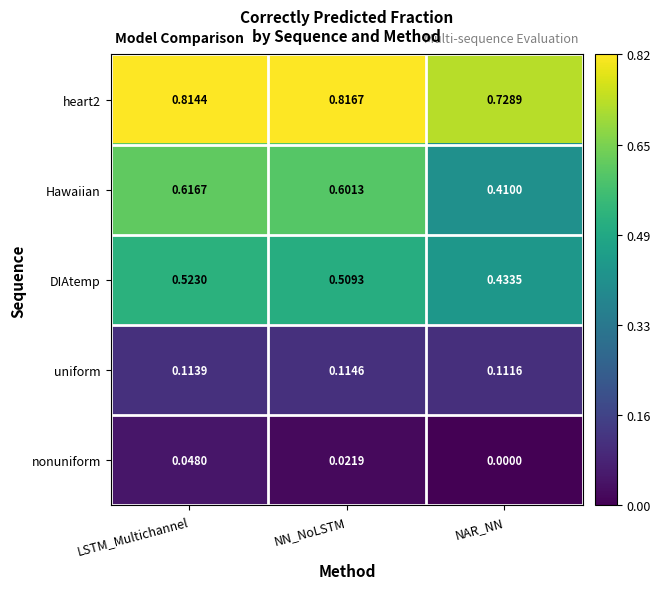

Count the number of categories in the chart.

3